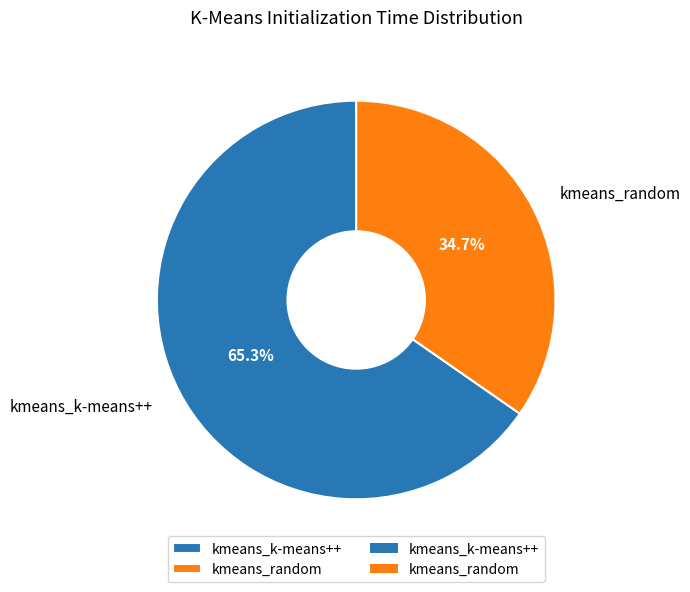

Which category has the smallest portion of the pie?

kmeans_random